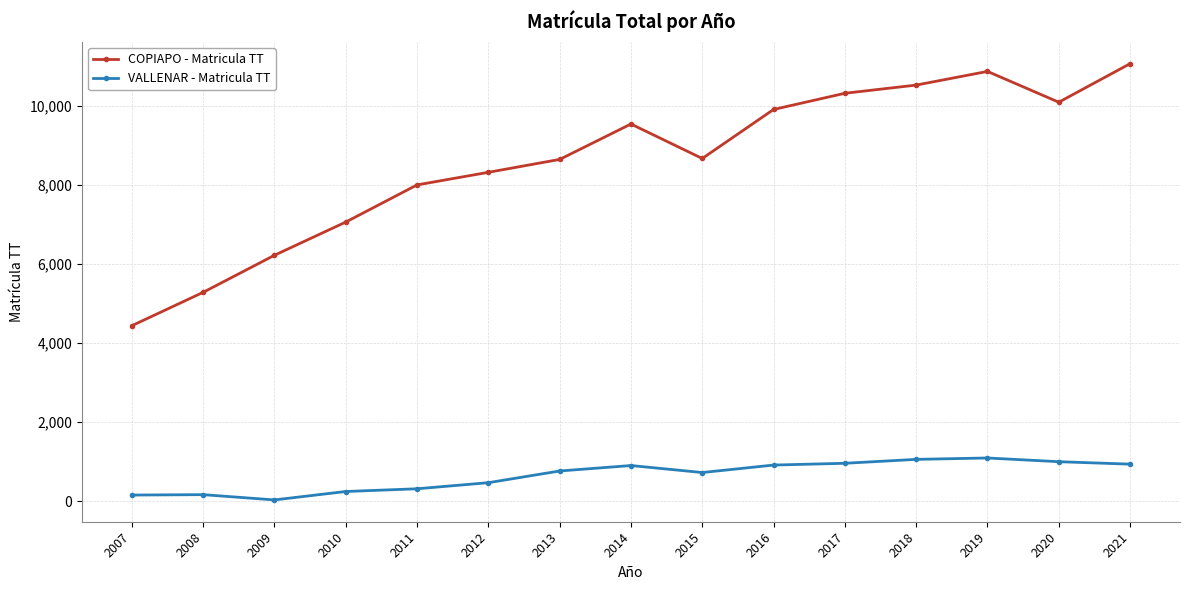

What is the difference between the maximum and minimum values in the VALLENAR - Matricula TT series?

1061